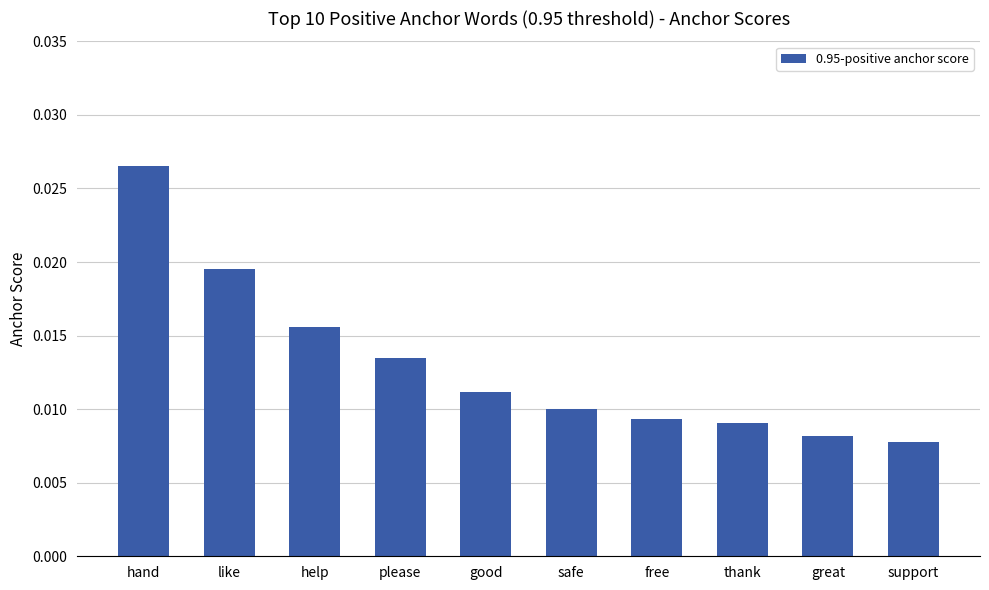

At which category does the chart reach its peak across all series?

hand